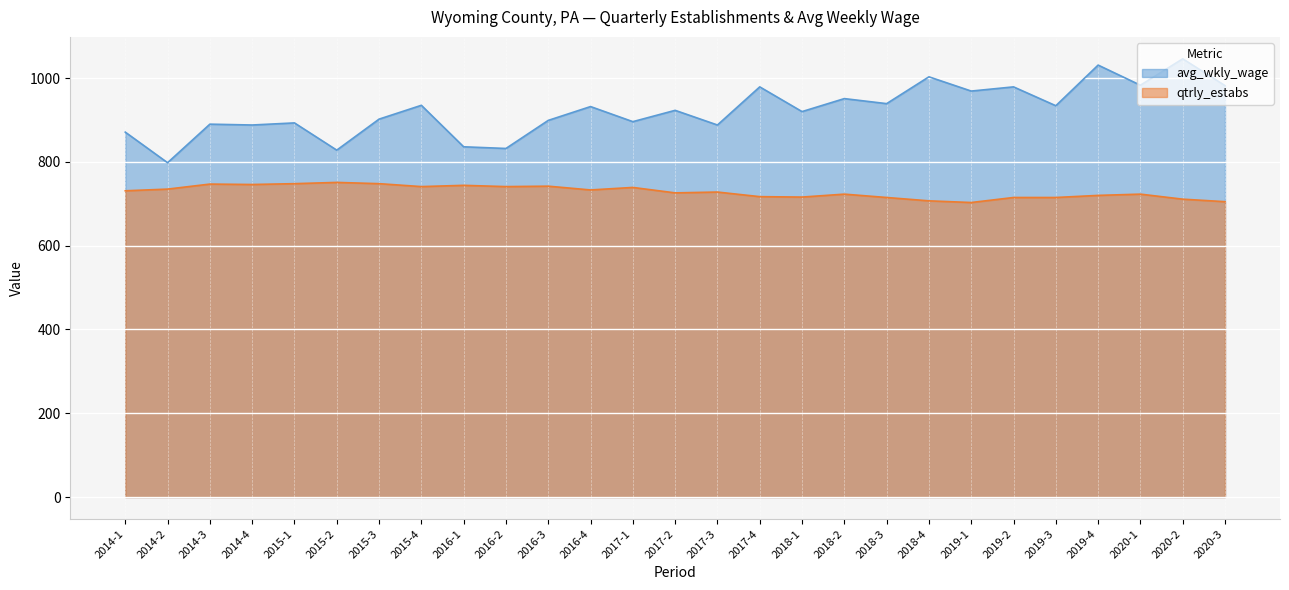

Reading left to right, what are all the values shown in this chart?

avg_wkly_wage: 2014-1=871	2014-2=798	2014-3=890	2014-4=888	2015-1=893	2015-2=828	2015-3=902	2015-4=935	2016-1=836	2016-2=832	2016-3=899	2016-4=932	2017-1=896	2017-2=923	2017-3=888	2017-4=979	2018-1=920	2018-2=951	2018-3=939	2018-4=1003	2019-1=969	2019-2=979	2019-3=934	2019-4=1031	2020-1=983	2020-2=1046	2020-3=982
qtrly_estabs: 2014-1=731	2014-2=735	2014-3=747	2014-4=746	2015-1=748	2015-2=751	2015-3=748	2015-4=741	2016-1=744	2016-2=741	2016-3=742	2016-4=733	2017-1=739	2017-2=726	2017-3=728	2017-4=717	2018-1=716	2018-2=723	2018-3=715	2018-4=707	2019-1=703	2019-2=715	2019-3=715	2019-4=720	2020-1=723	2020-2=711	2020-3=705